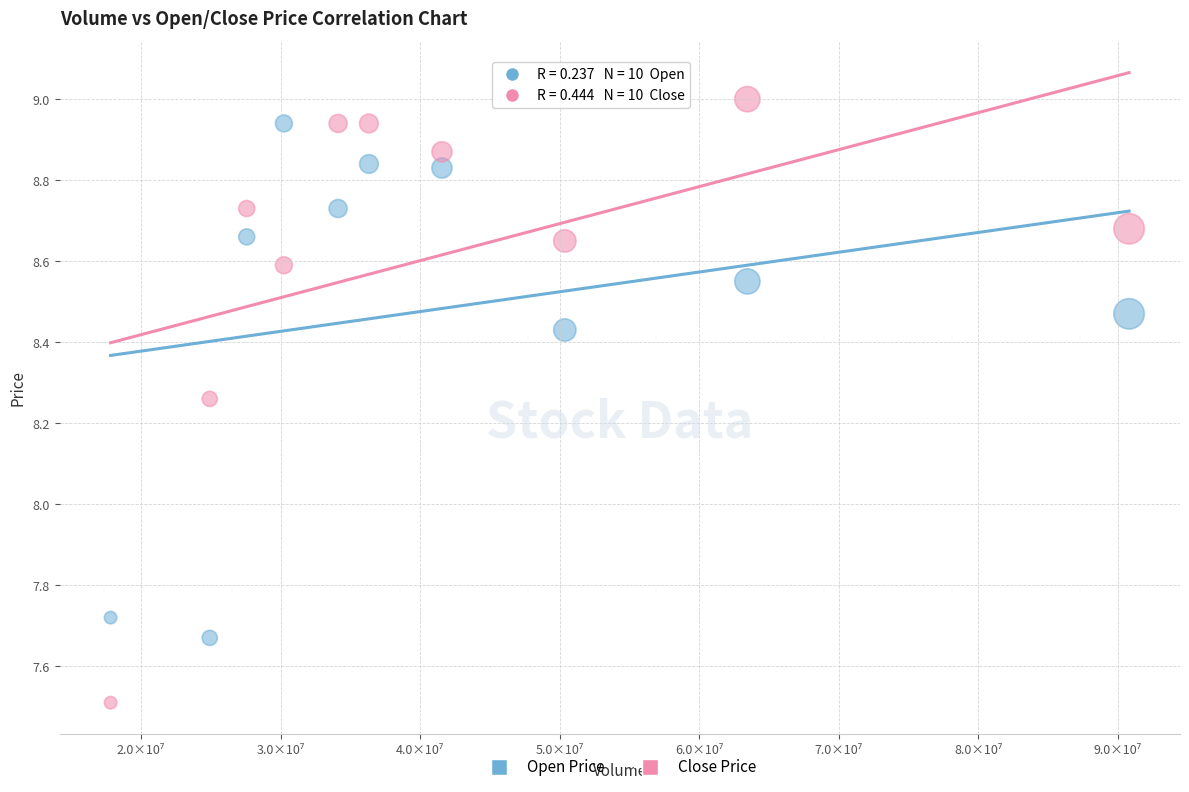

Which series contains the lowest Y value?

Close Price